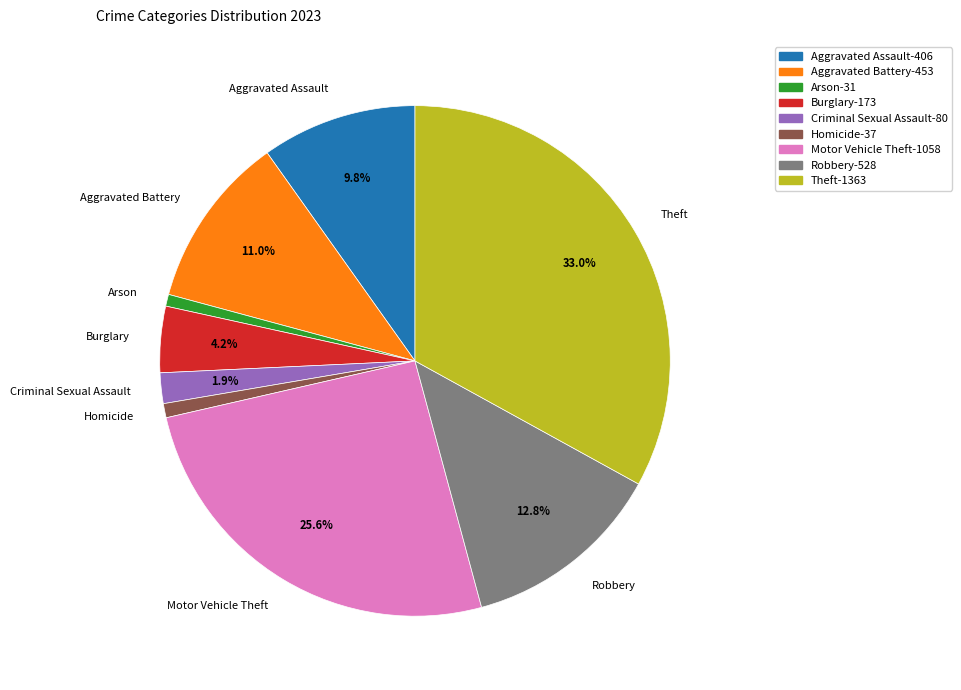

Is there a majority slice in this chart?

No